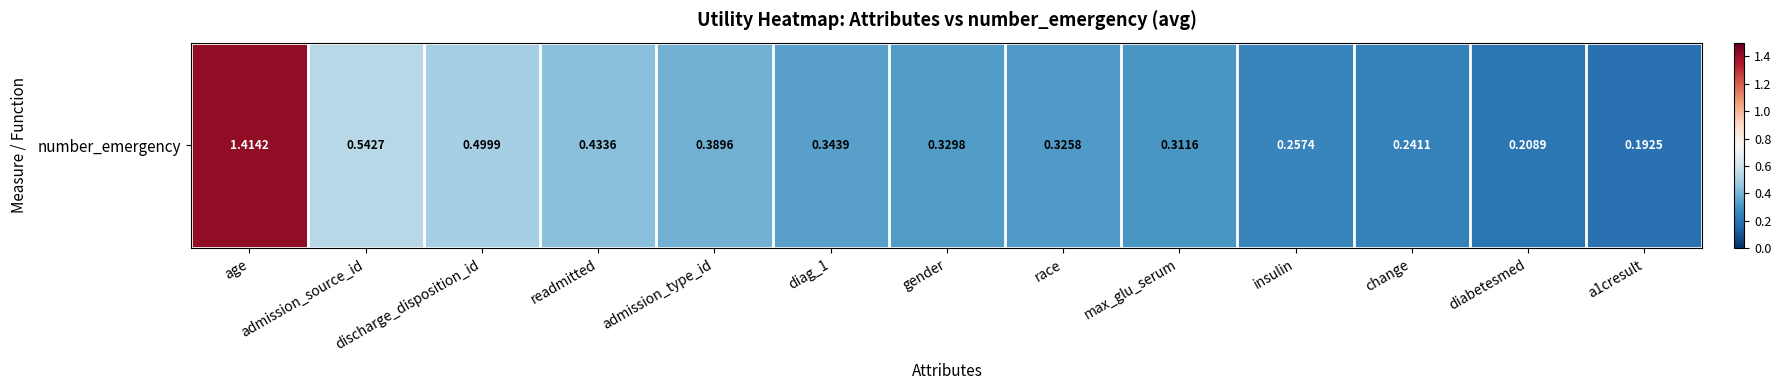

The chart shows a value of 0.7 at readmitted. True or false?

False